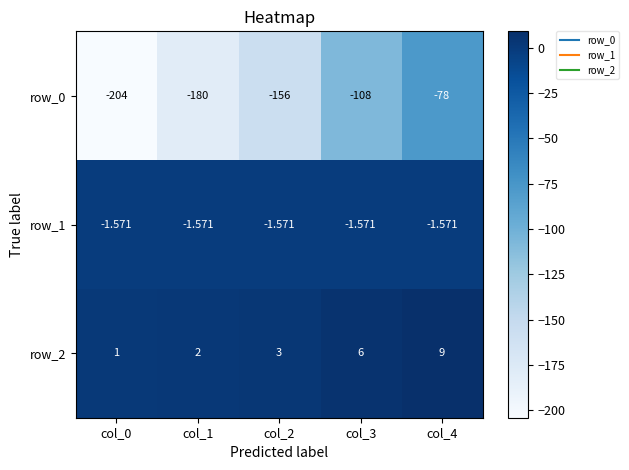

What value does the row_0 series have at col_0?

-204.0